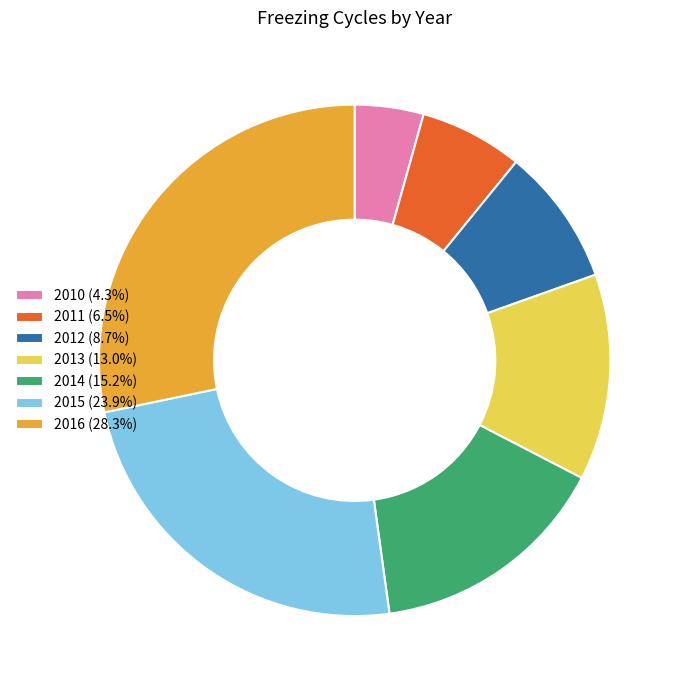

Is the sum of 2010 and 2014 greater than half?

No